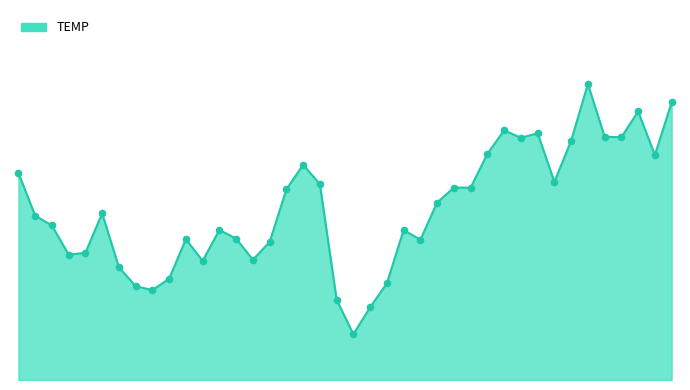

Is this an area chart (filled region under the line)?

Yes